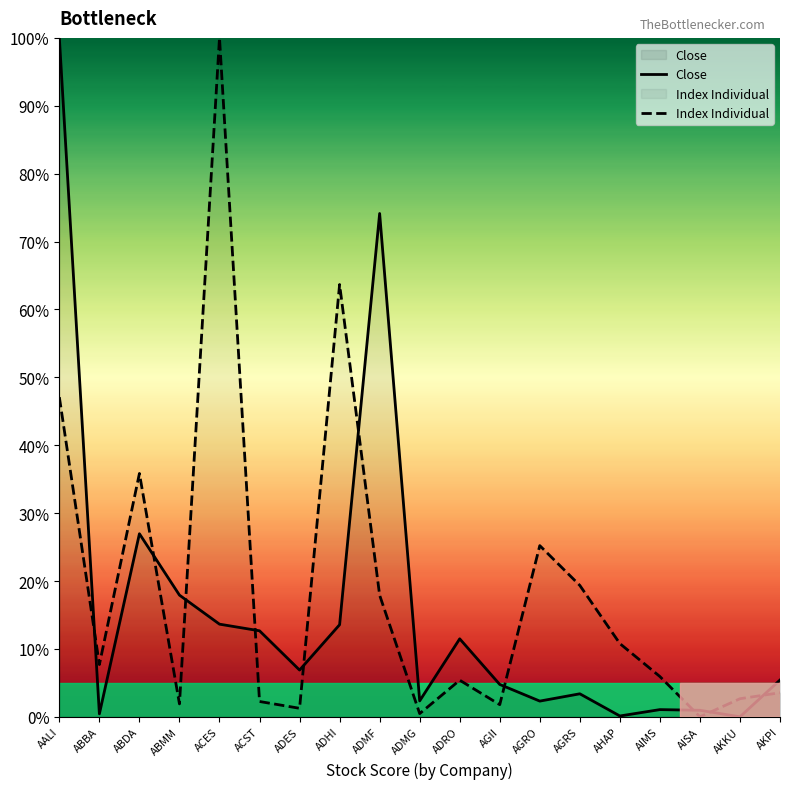

What is the difference between the second highest and minimum values in the Close series?

74.1